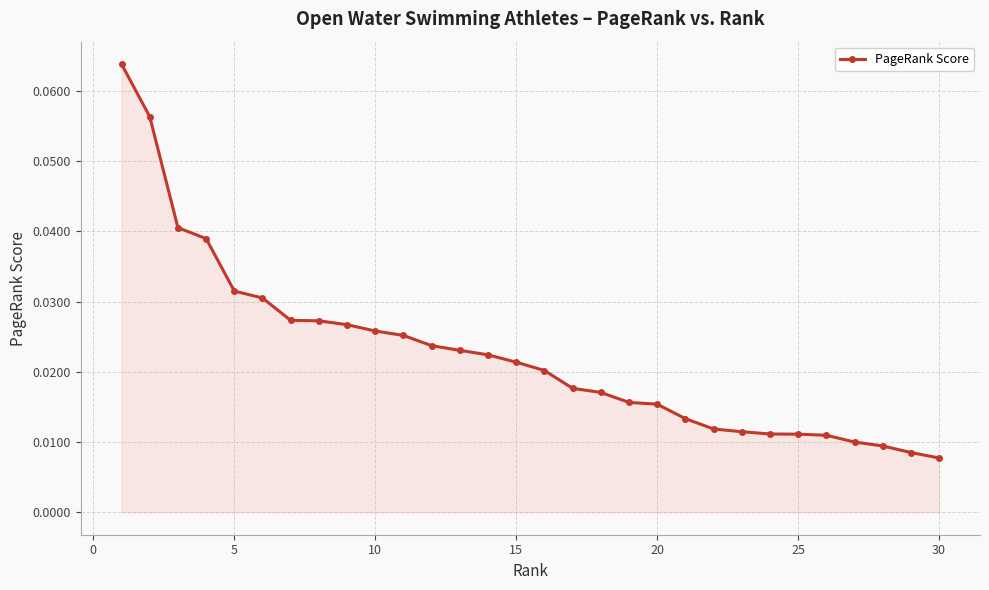

Count the values in the range 0 to 1.

30